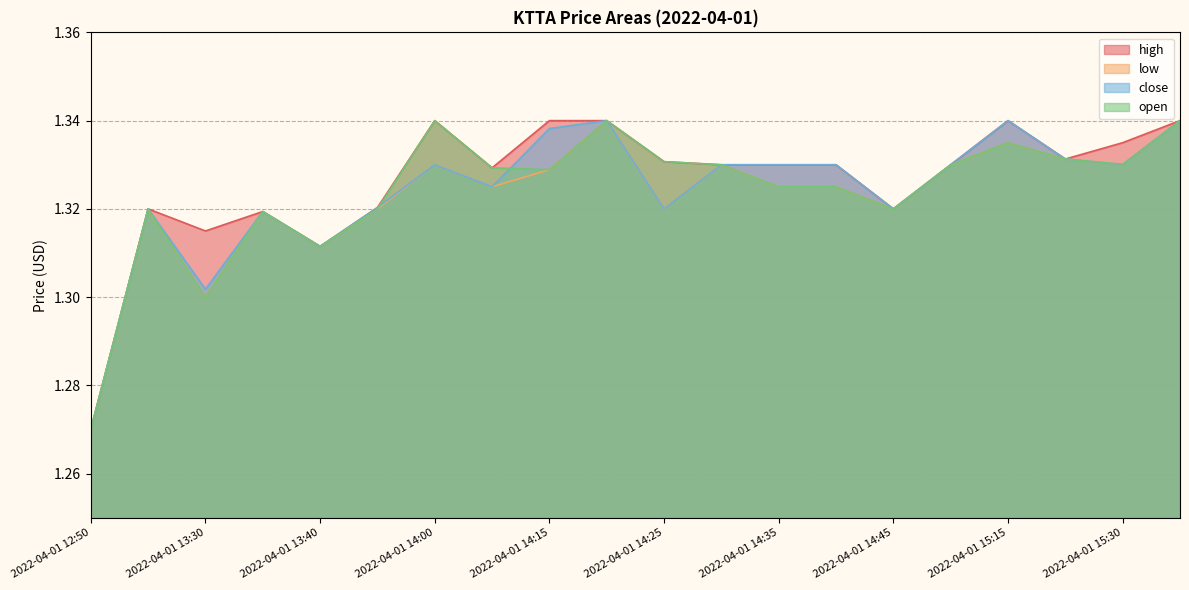

What is the highest value of the high series?

1.3